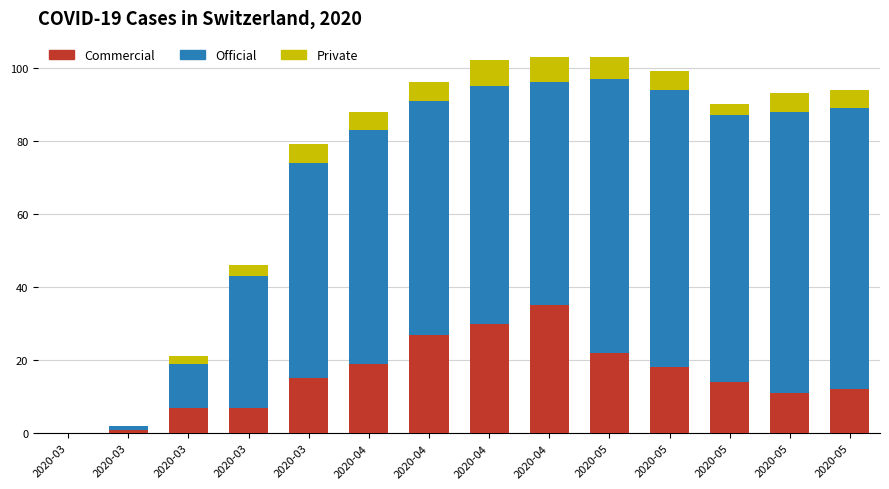

What is the approximate value of Official at 2020-04?

65